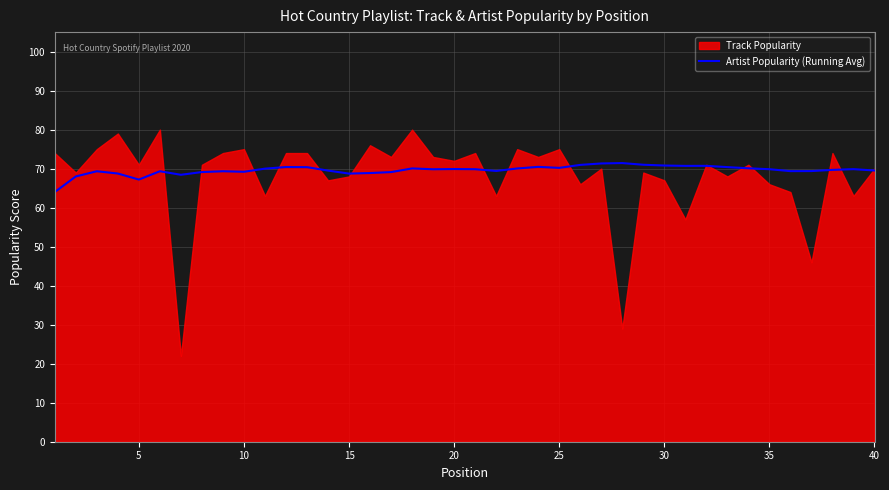

How many interior local peaks (higher than both neighbors) does the data have?

10